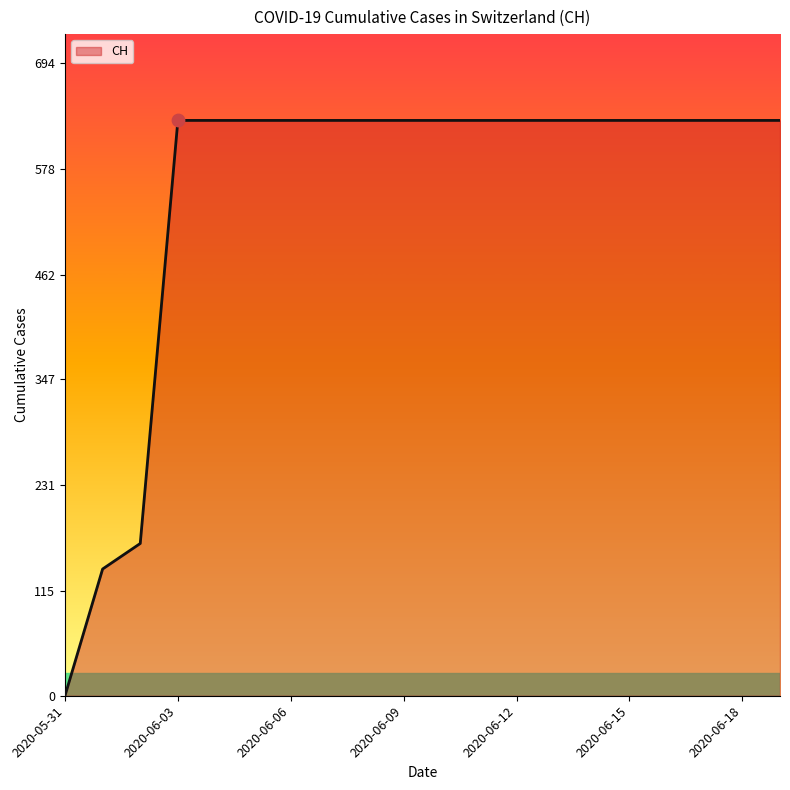

What is the greatest value displayed?

631